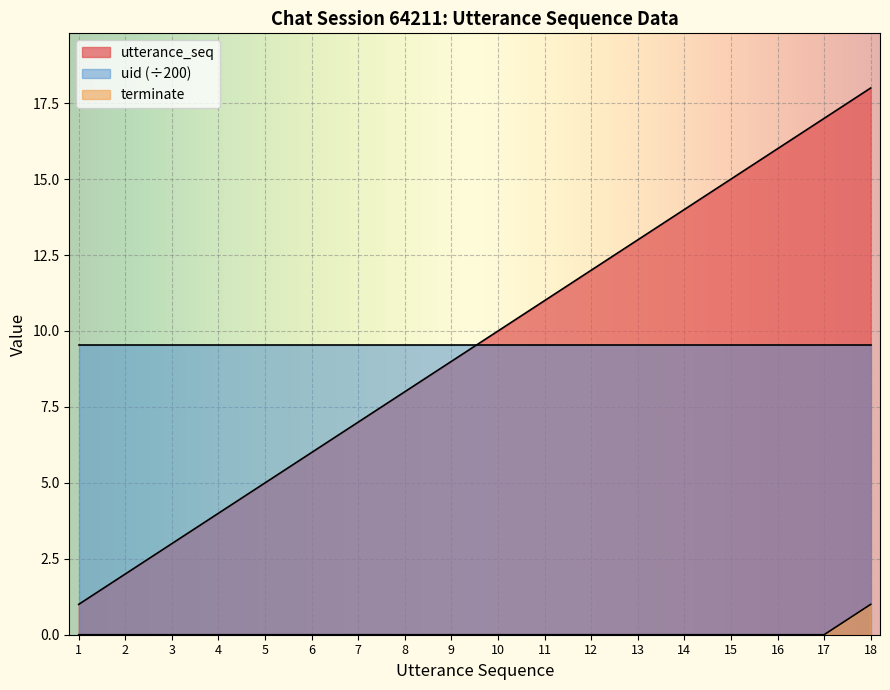

True or false: terminate has more than 1 points higher than both neighbors.

False